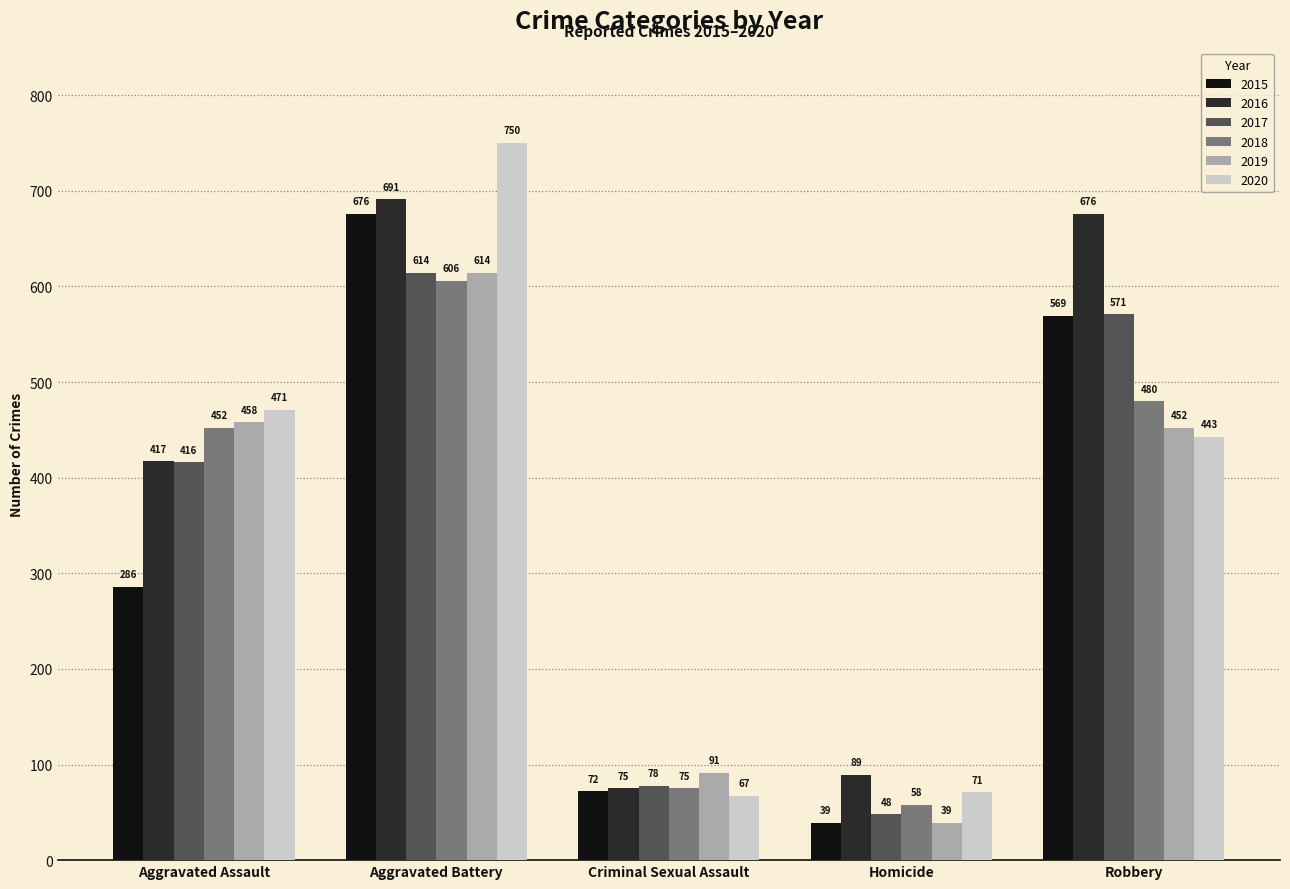

What is the greatest value displayed?

750